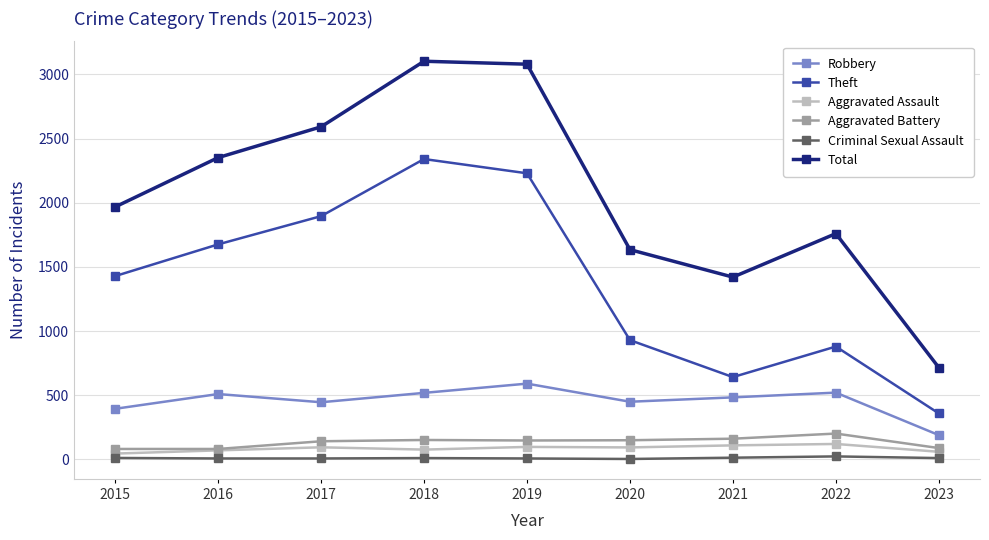

What is the difference between the second highest and second lowest values in the Total series?

1659